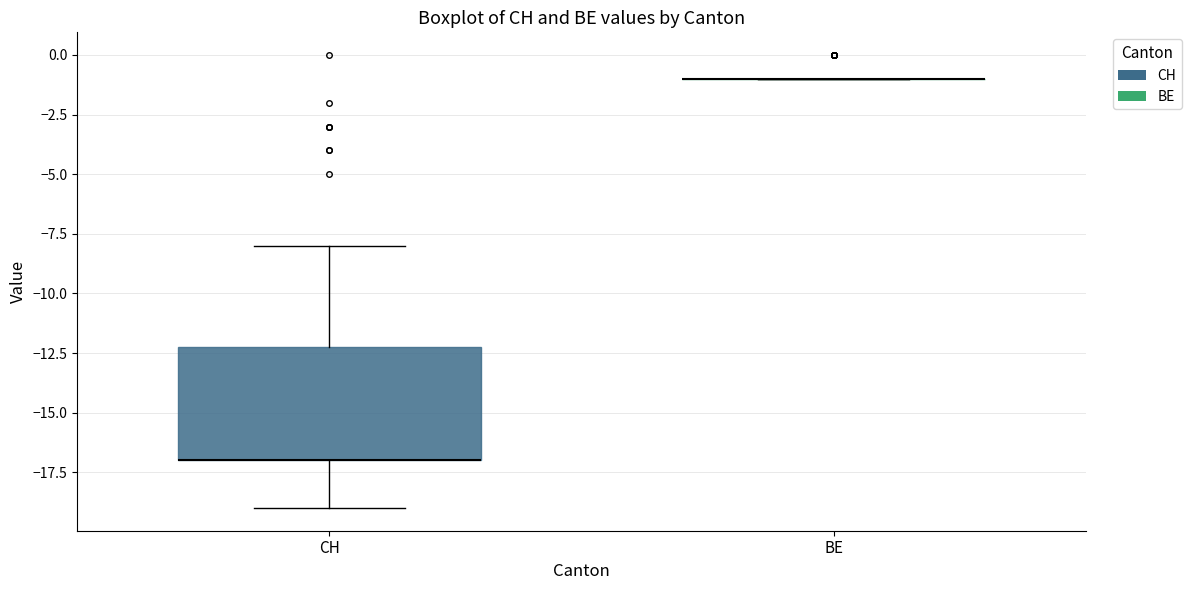

Reading left to right, transcribe this box plot: for each box, give where its median line is, the range the box spans, and where its two whiskers end, as read against the y-axis. The values are not printed on the chart, so give them approximately, as read against the axis.

CH: median -17 (drawn on the box's lower edge), box -17 to -12, whiskers -19 to -8
BE: box collapsed to a line at -1, whiskers -1 to -1